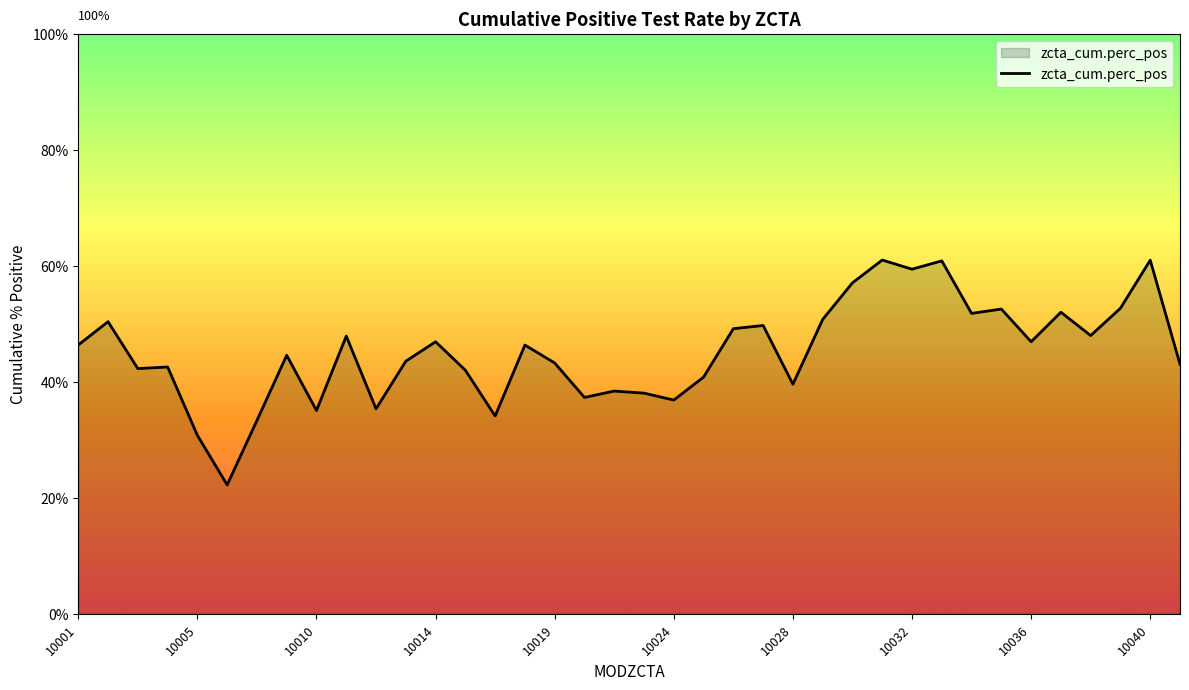

What is the minimum value shown in the chart?

22.2